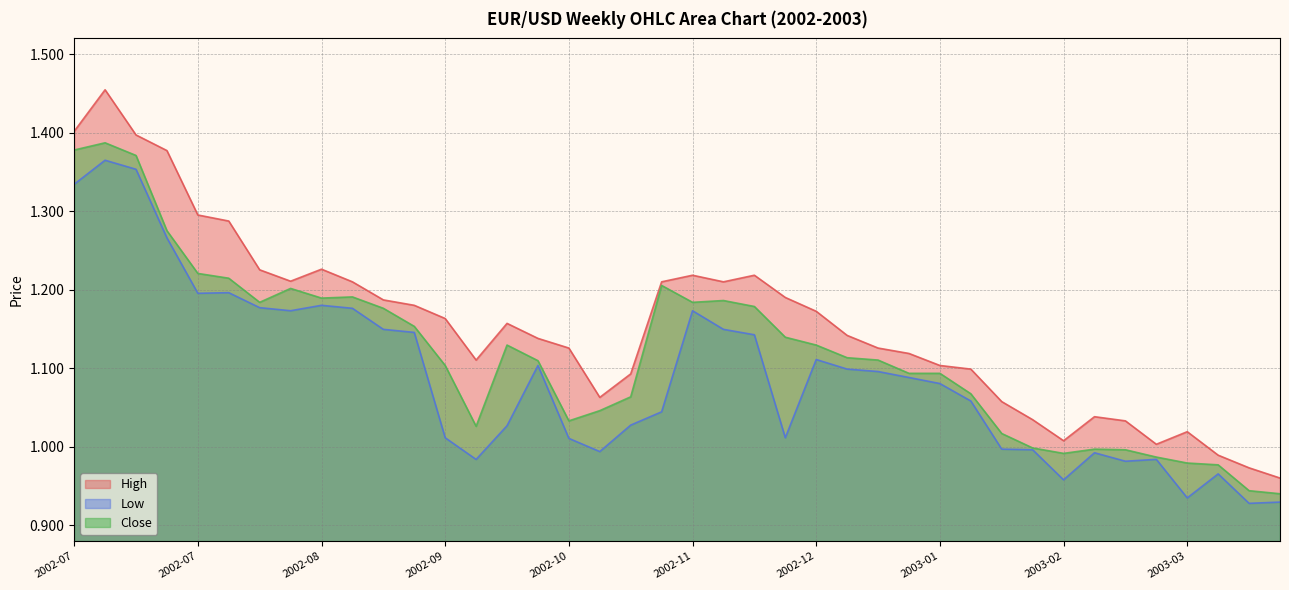

What is the difference between the second highest and minimum values in the High series?

0.4